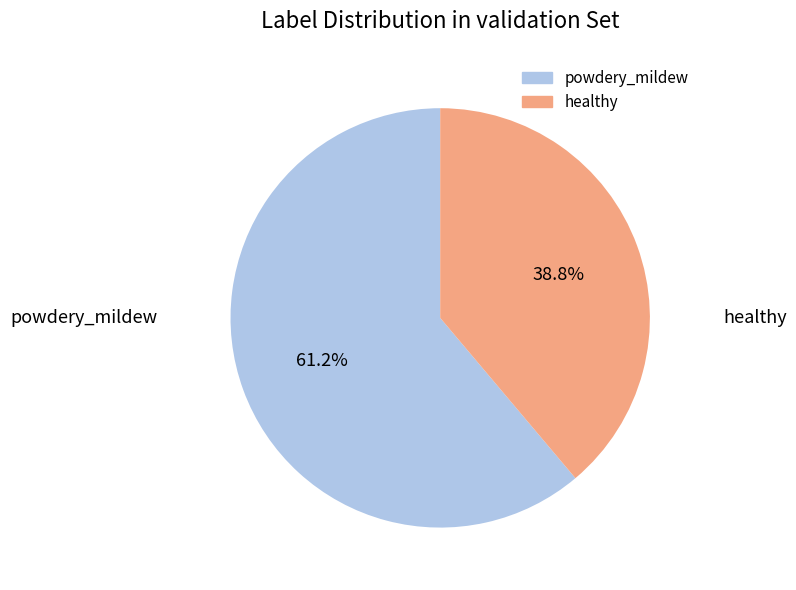

What is the ratio of the value at powdery_mildew to the value at healthy?

1.6